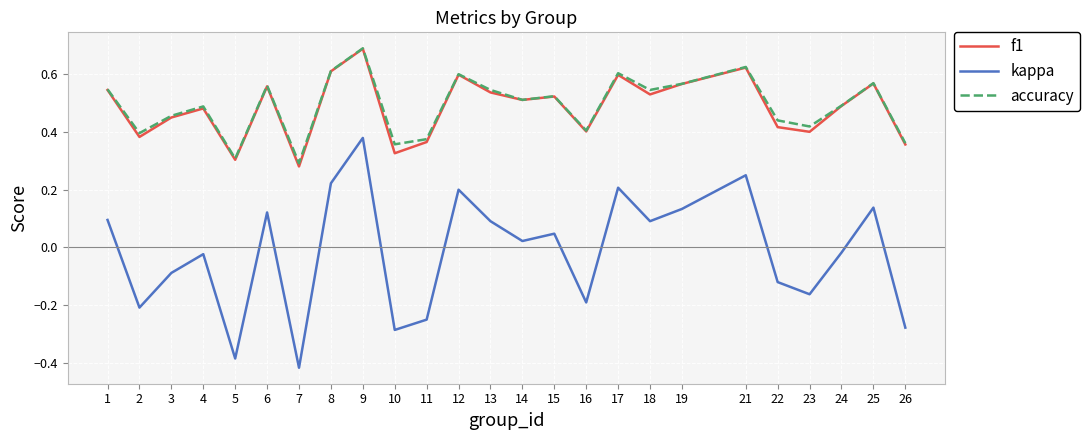

True or false: kappa and accuracy cross at least once.

False